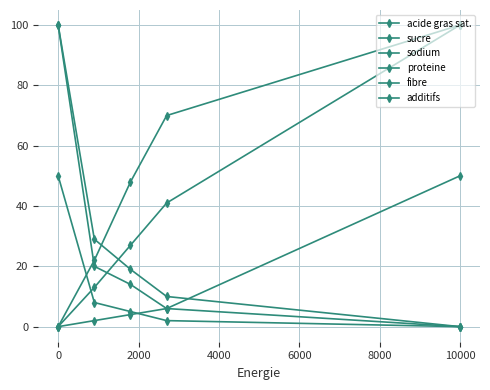

Reading left to right, what are all the values shown in this chart?

acide gras sat.: 0	13	27	41	100
sucre: 0	22	48	70	100
sodium: 0	2	4	6	50
proteine: 100	29	19	10	0
fibre: 100	20	14	6	0
additifs: 50	8	5	2	0